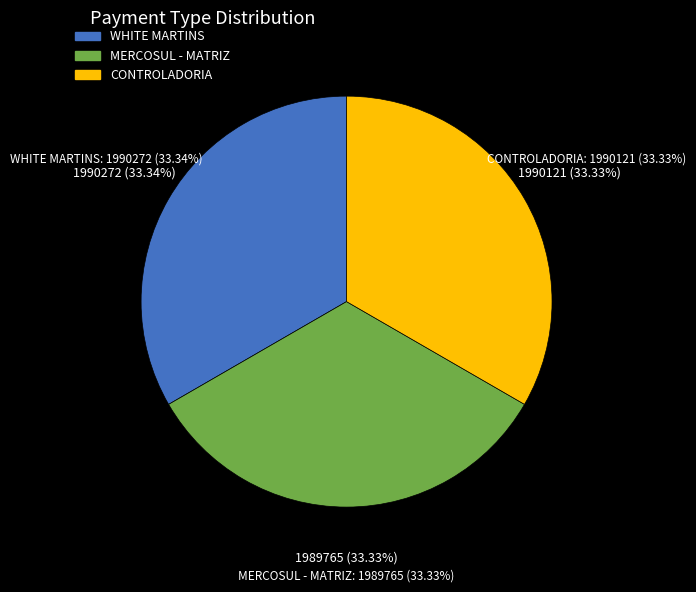

How many slices are in this pie chart?

3